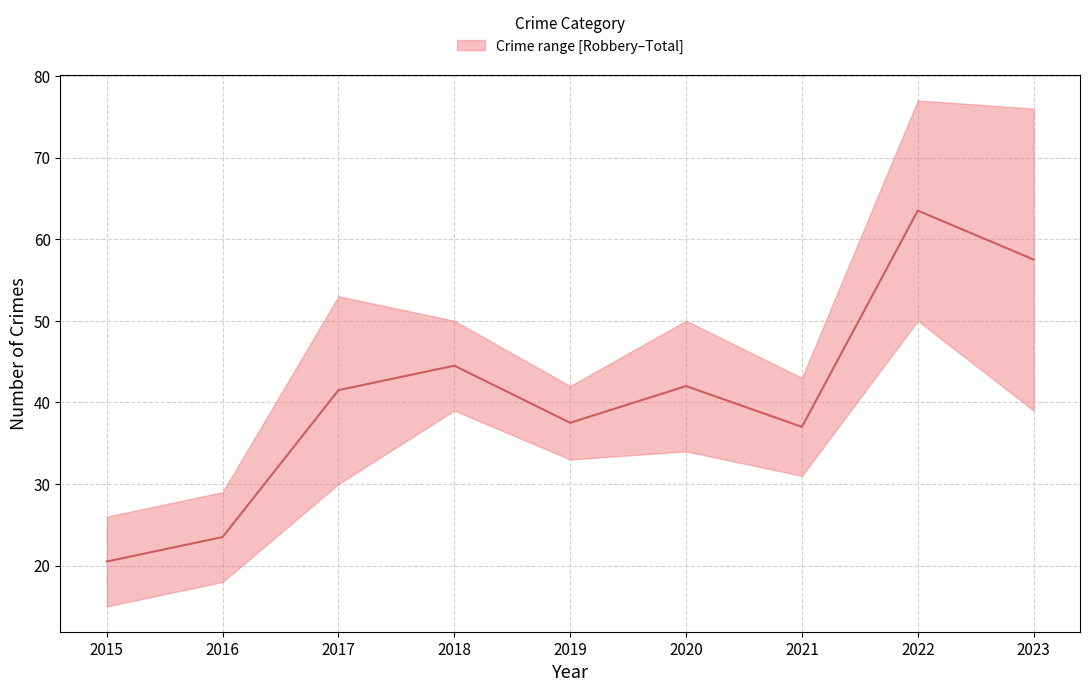

True or false: the data shows 20.5 at 2015.

True